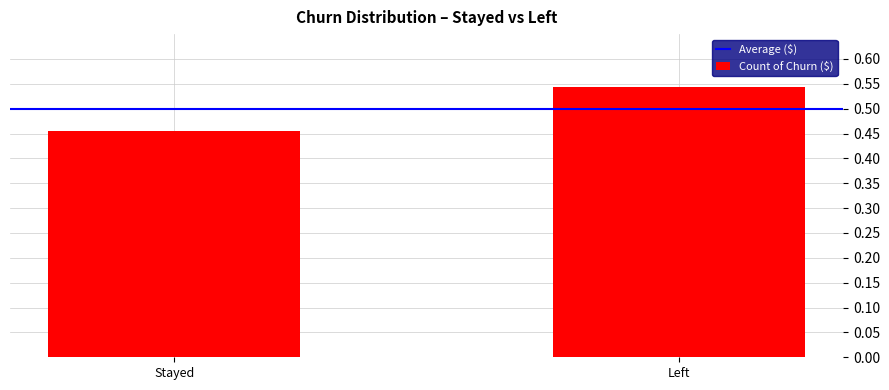

What is the sum of the values at Left and Stayed?

1.0